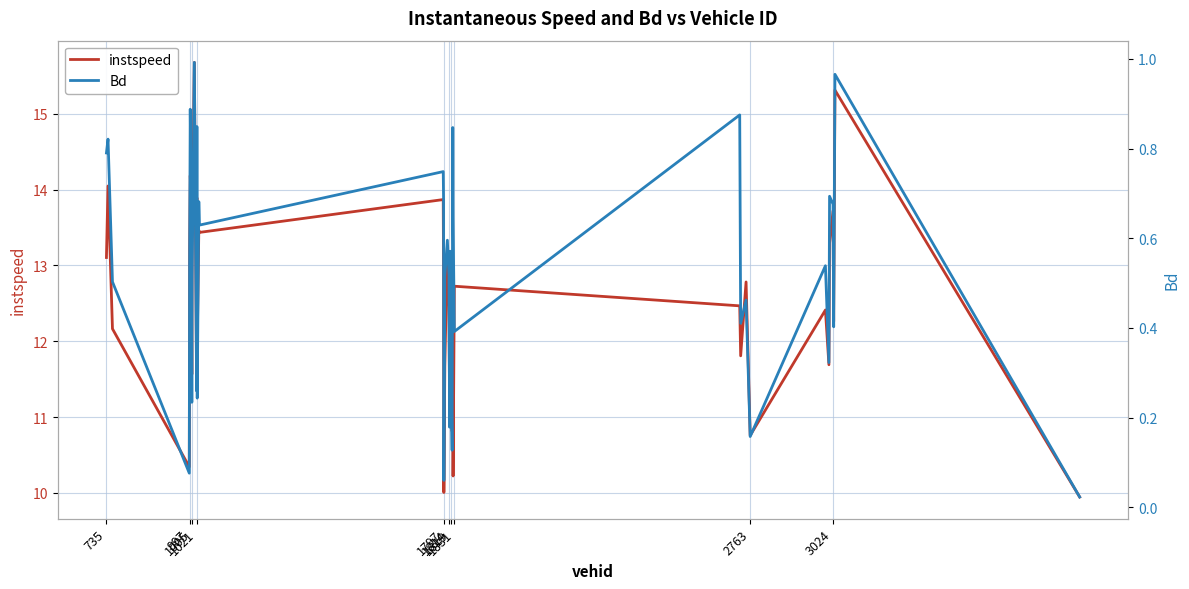

What is the lowest value of the instspeed series?

9.9